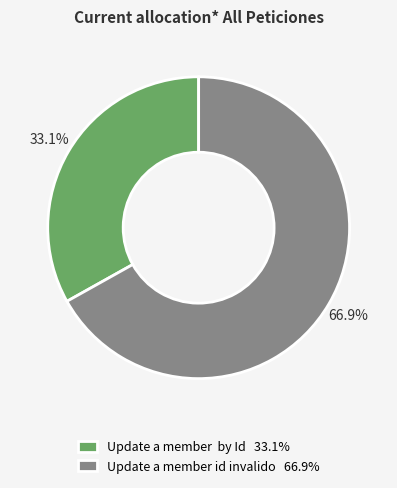

Does any single category account for the majority?

Yes